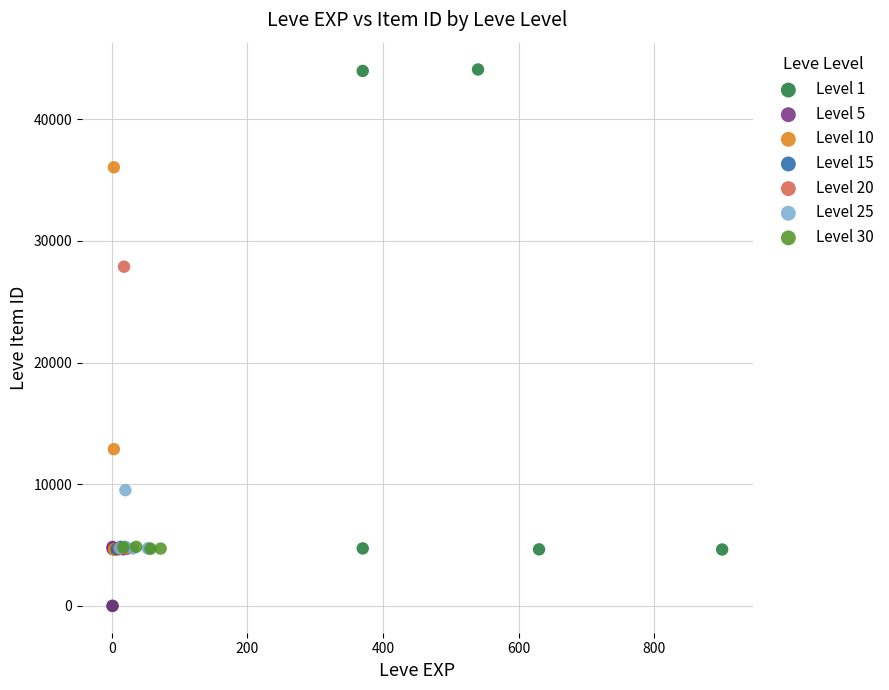

Which series has the widest spread of Y values?

Level 1